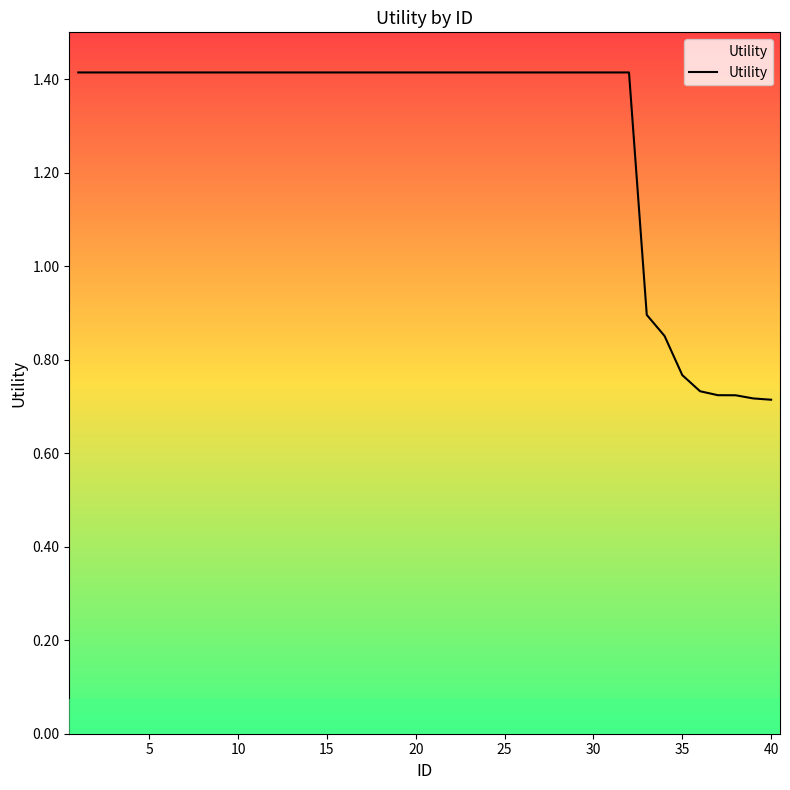

What is the greatest value displayed?

1.4